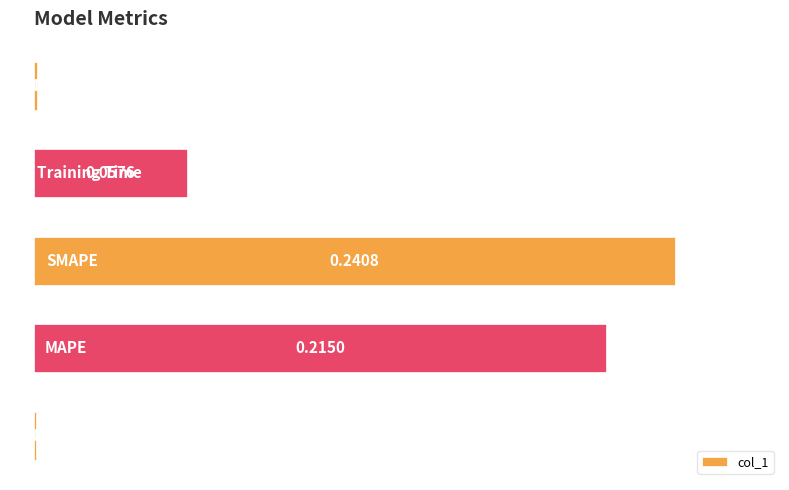

Rank the categories by value from highest to lowest.

2, 1, 3, 4, 0